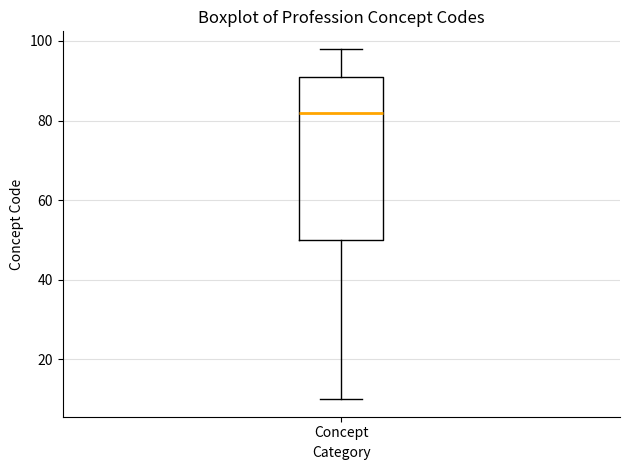

Where is the upper edge of the box for Concept on the y-axis? The values are not printed on the chart, so give them approximately, as read against the axis.

92